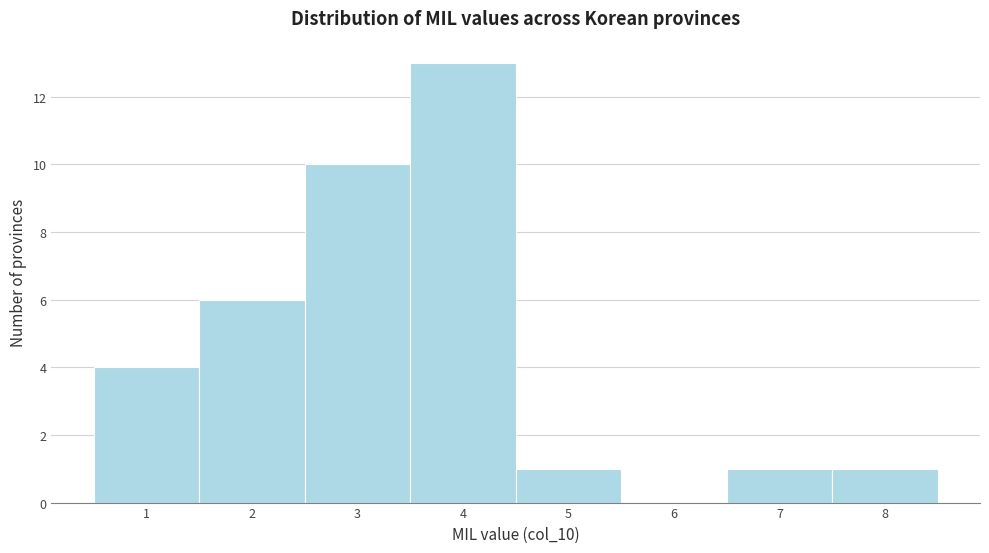

Over which range of the x-axis is the bar tallest?

3.5 to 4.5